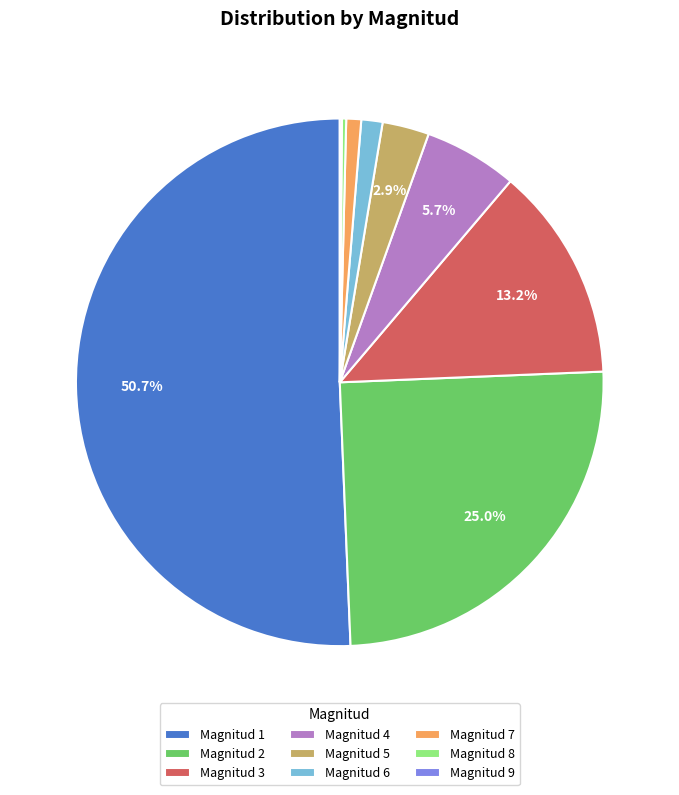

Does Magnitud 7 represent more than half of the total?

No